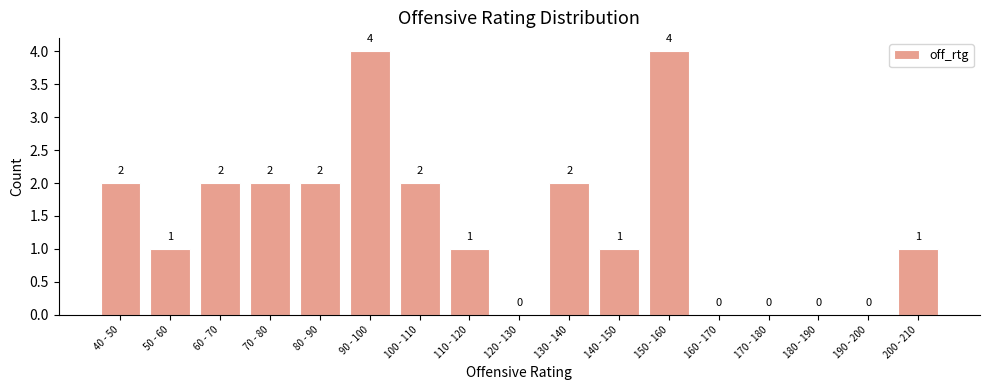

Reading left to right, what are all the values shown in this chart?

40 - 50=2	50 - 60=1	60 - 70=2	70 - 80=2	80 - 90=2	90 - 100=4	100 - 110=2	110 - 120=1	120 - 130=0	130 - 140=2	140 - 150=1	150 - 160=4	160 - 170=0	170 - 180=0	180 - 190=0	190 - 200=0	200 - 210=1